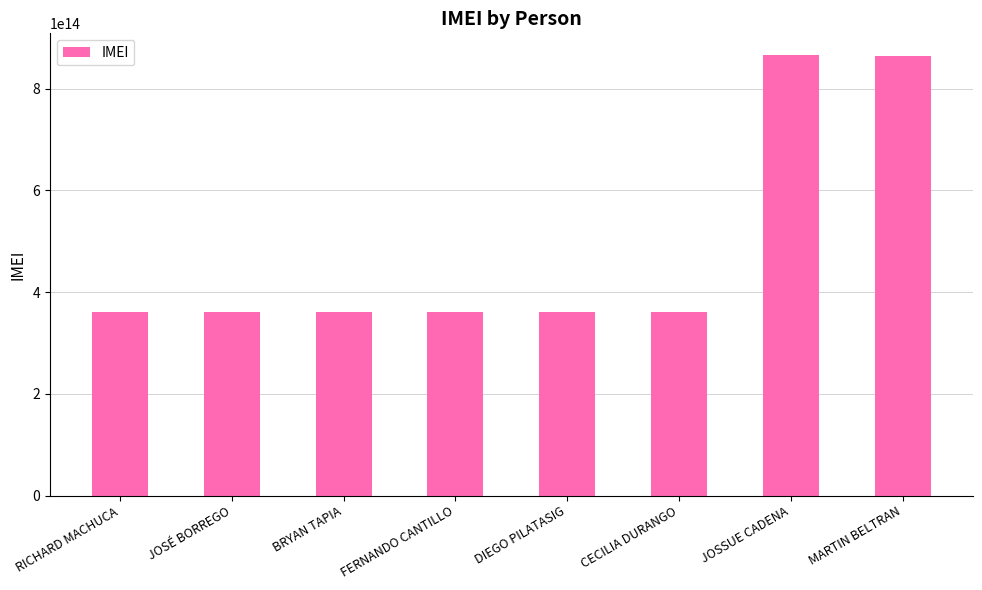

Which has a higher value, JOSÉ BORREGO or MARTIN BELTRAN?

MARTIN BELTRAN